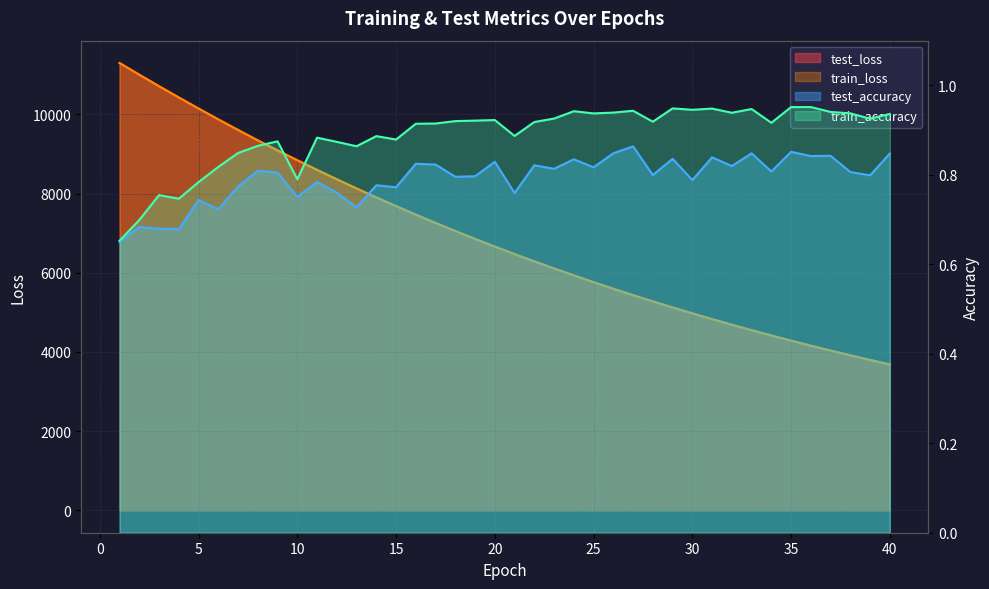

Does the chart have visible grid lines?

Yes